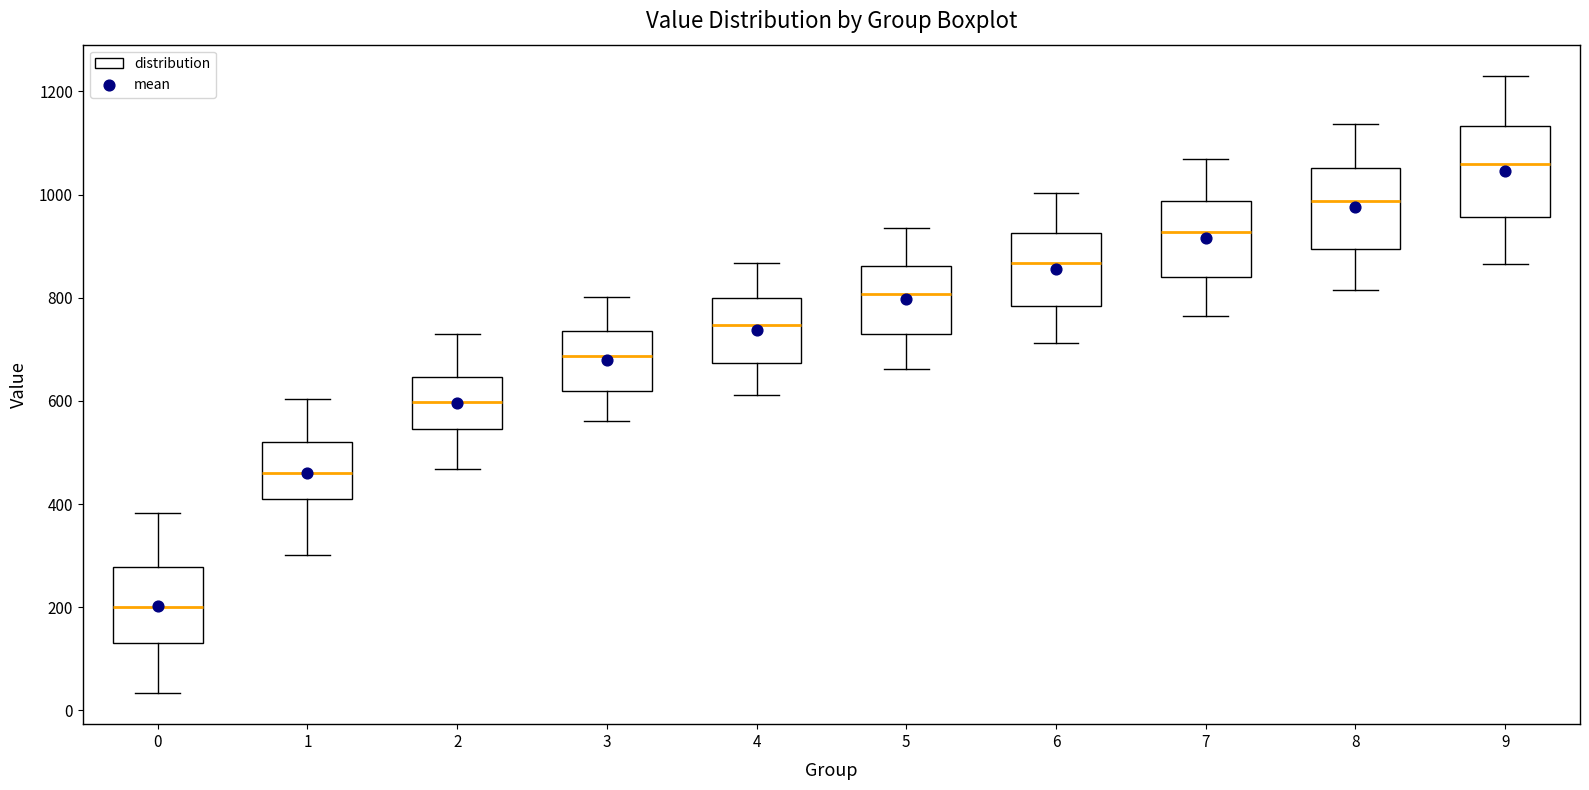

Where is the lower edge of the box at x = 7 on the y-axis? The values are not printed on the chart, so give them approximately, as read against the axis.

840